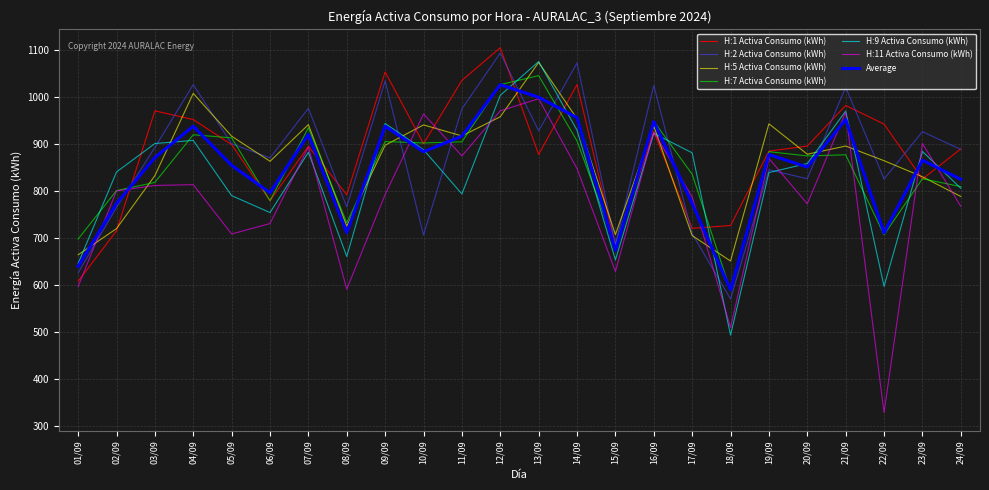

Which series has the widest spread of values?

H:11 Activa Consumo (kWh)